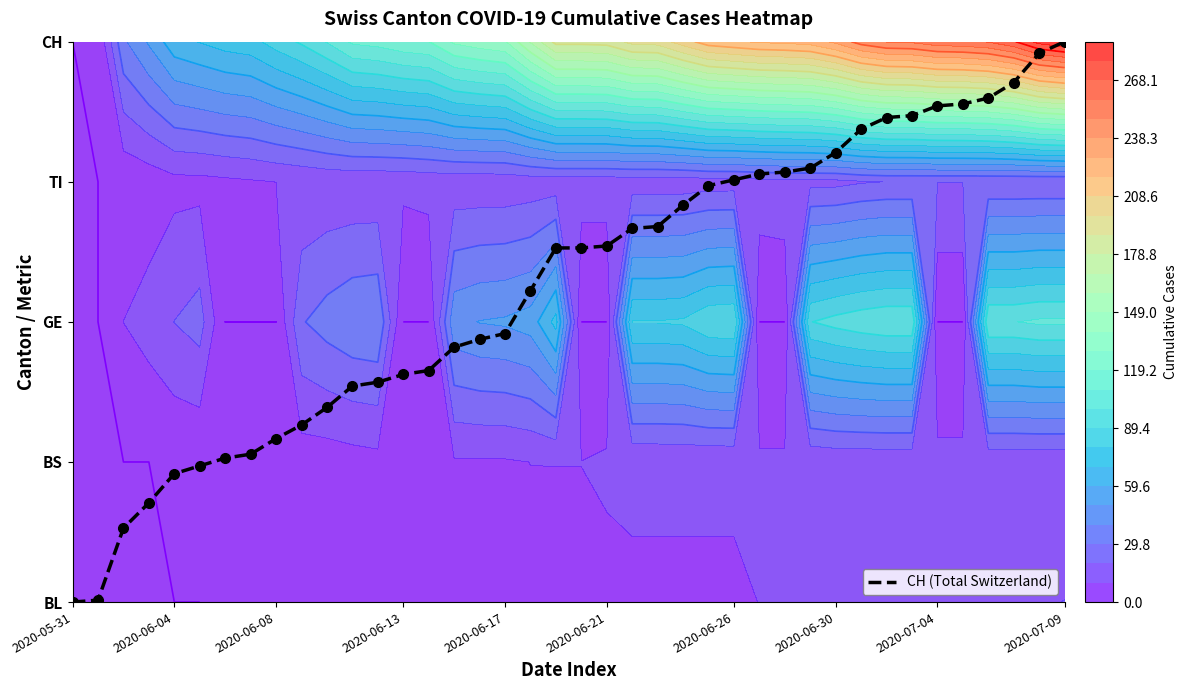

Approximately how many times larger is the value at 12 compared to 32?

0.5